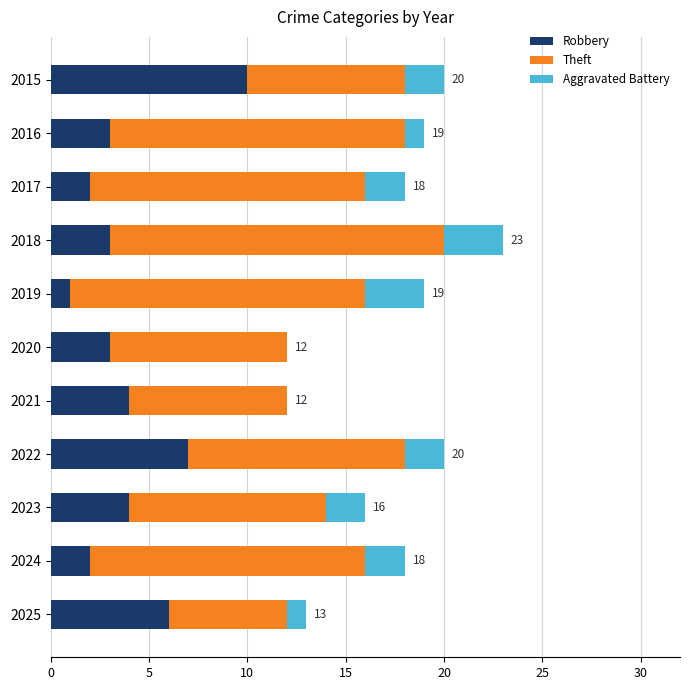

How many data points does each series have?

11